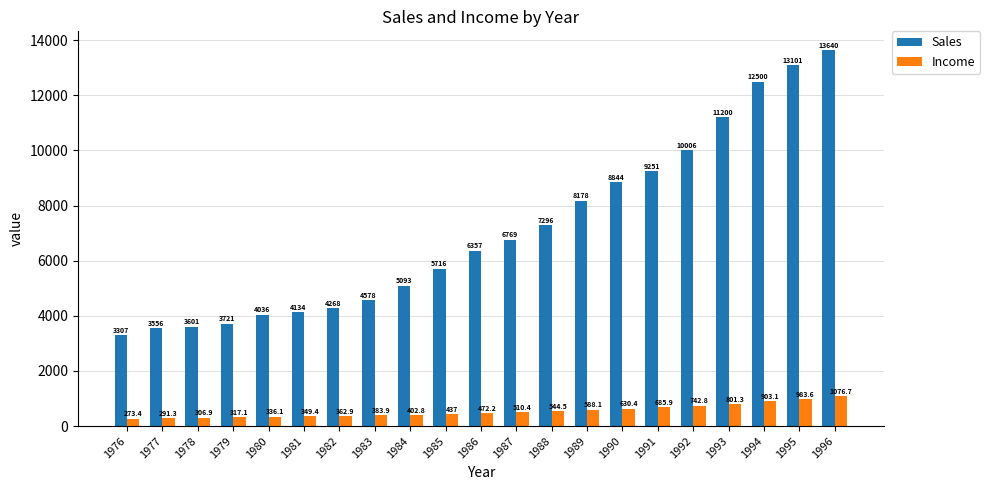

Which series has the largest total across all categories?

Sales